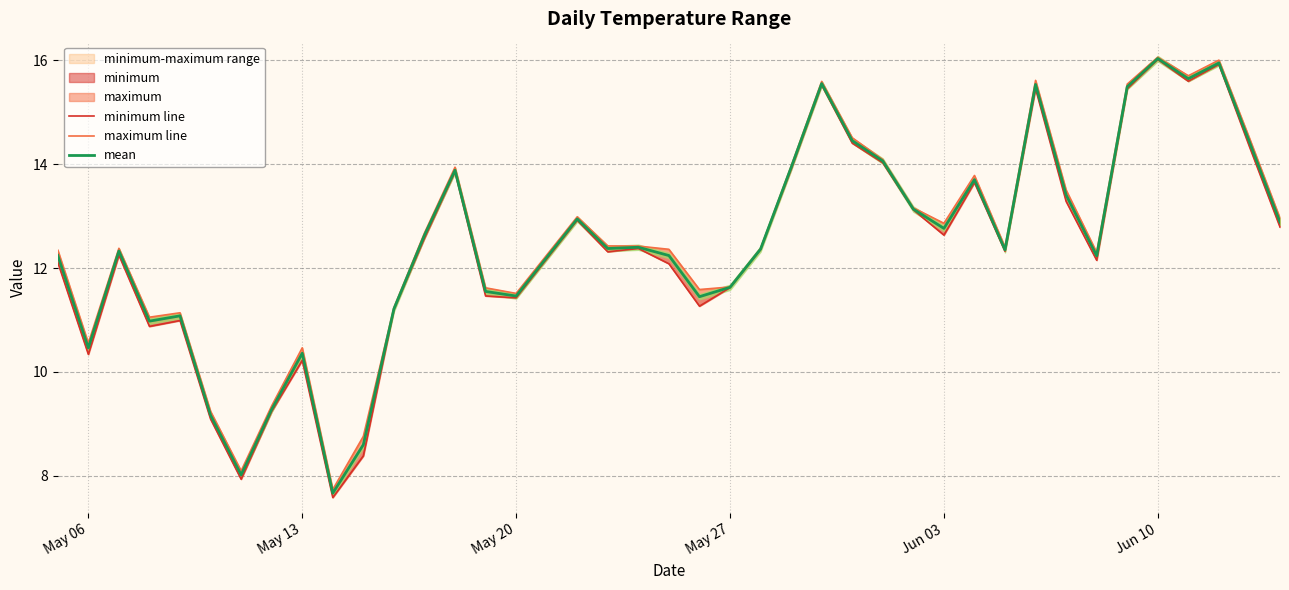

What is the sum of all mean values?

497.9